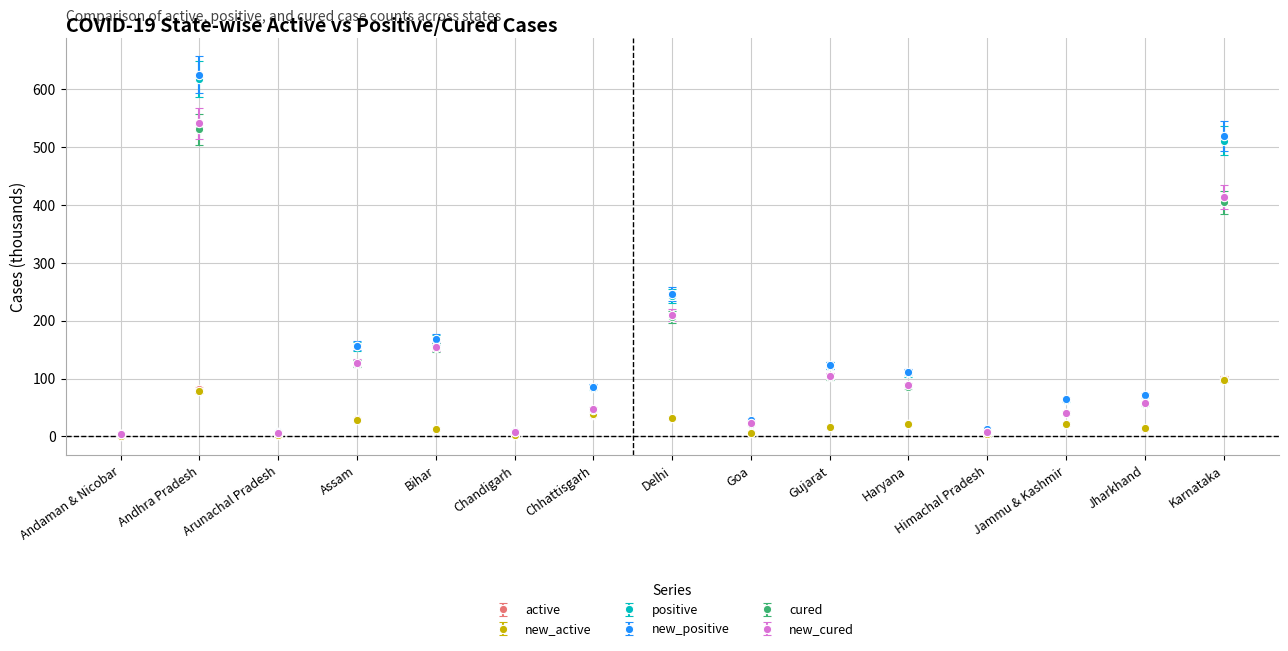

Is it true that new_cured equals 103.6 at Gujarat?

True